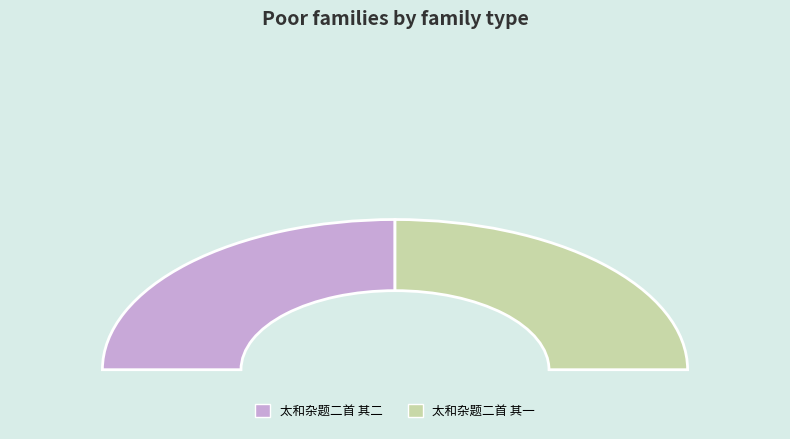

Is there a majority slice in this chart?

Yes